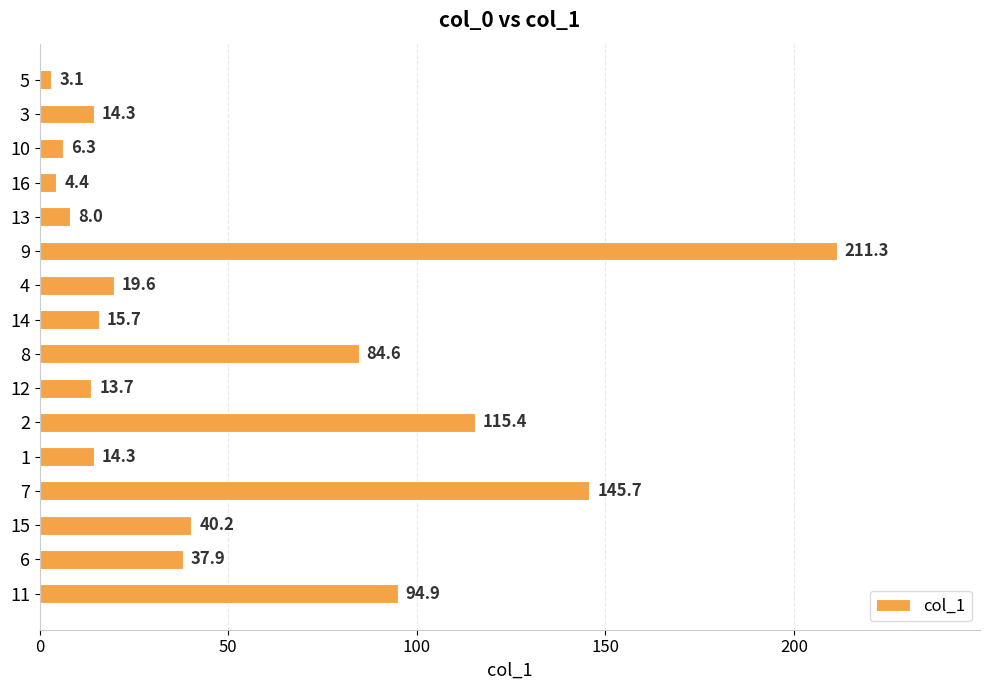

How many bars are there in total?

16